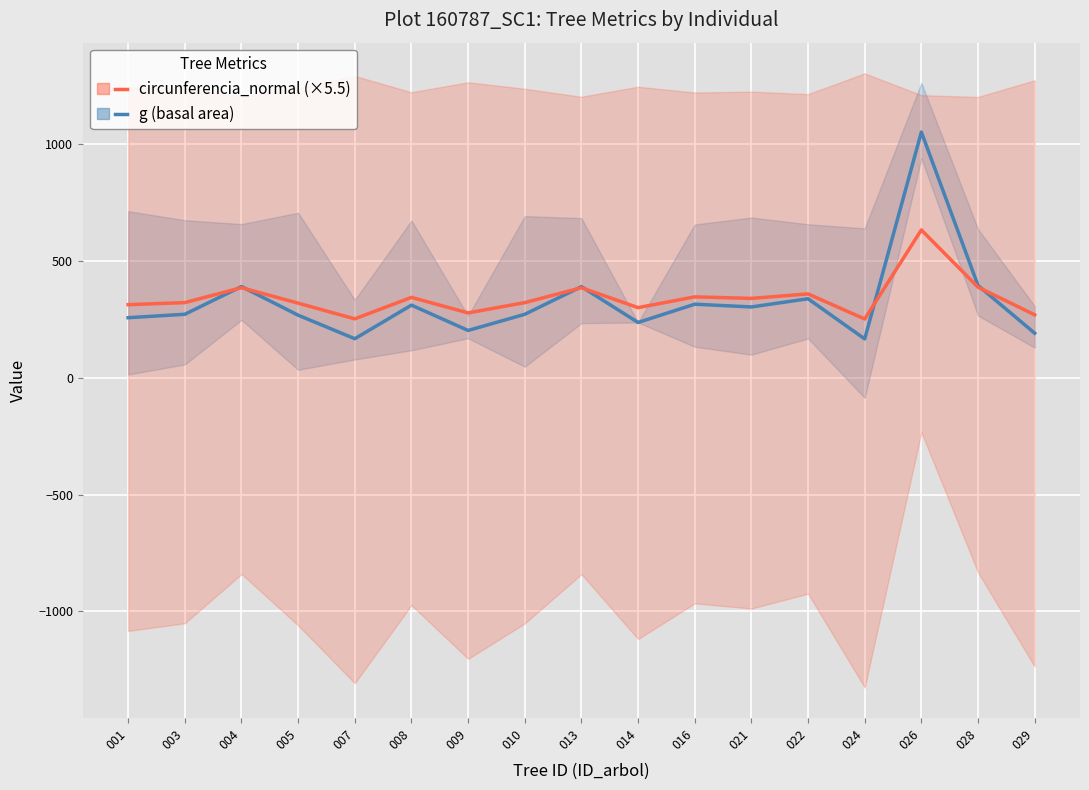

Rank the series by their average value, from highest to lowest.

circunferencia_normal (×5.5), g (basal area)